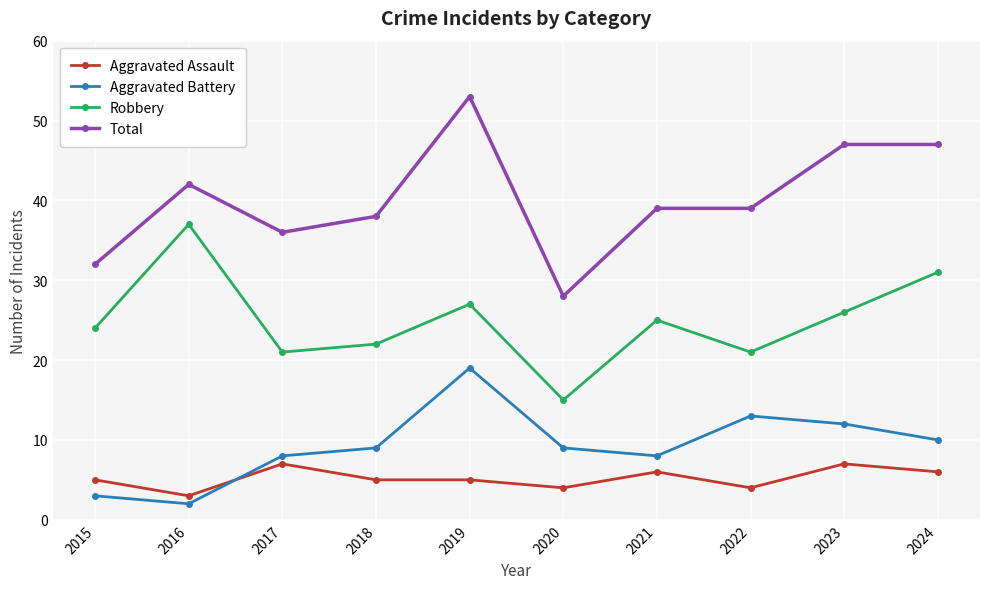

How many categories are shown in the chart?

10